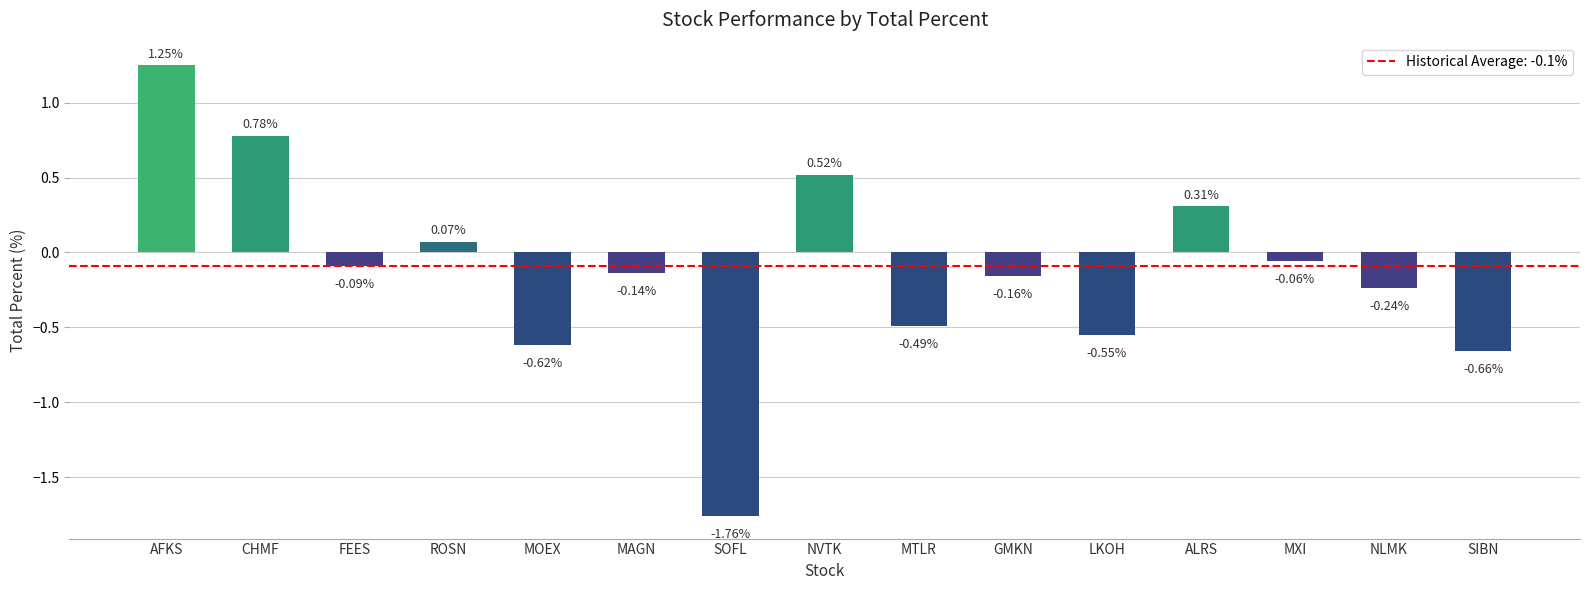

Between NVTK and FEES, which is larger?

NVTK